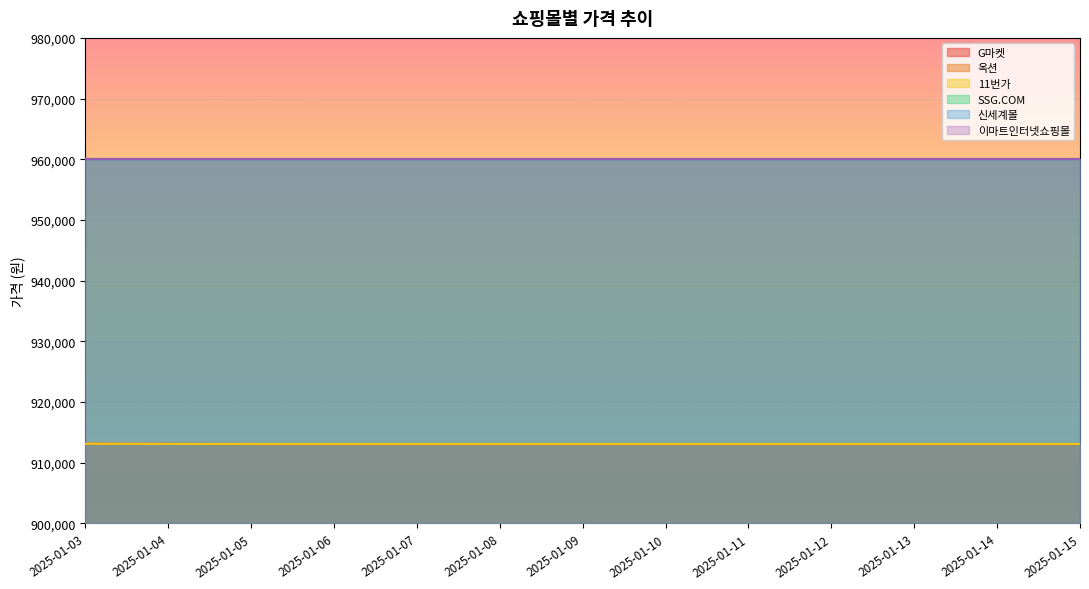

What is the spread (max minus min) of values at 2025-01-14?

10